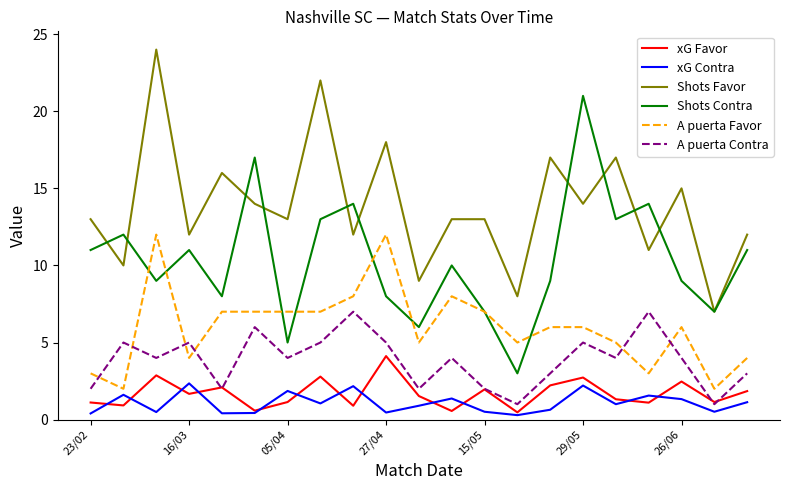

What is the greatest value displayed?

24.0